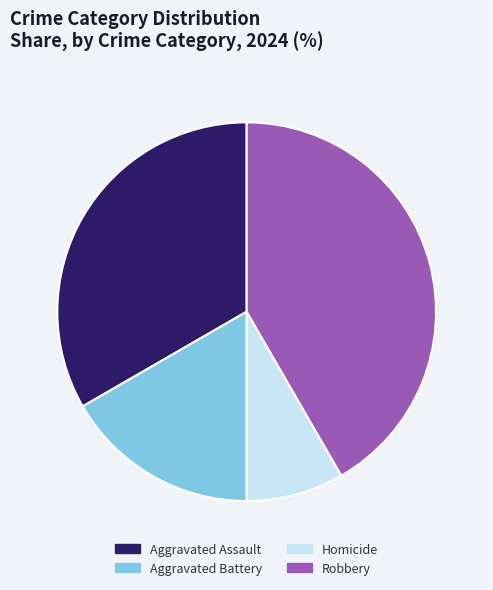

Between Aggravated Battery and Homicide, which is larger?

Aggravated Battery